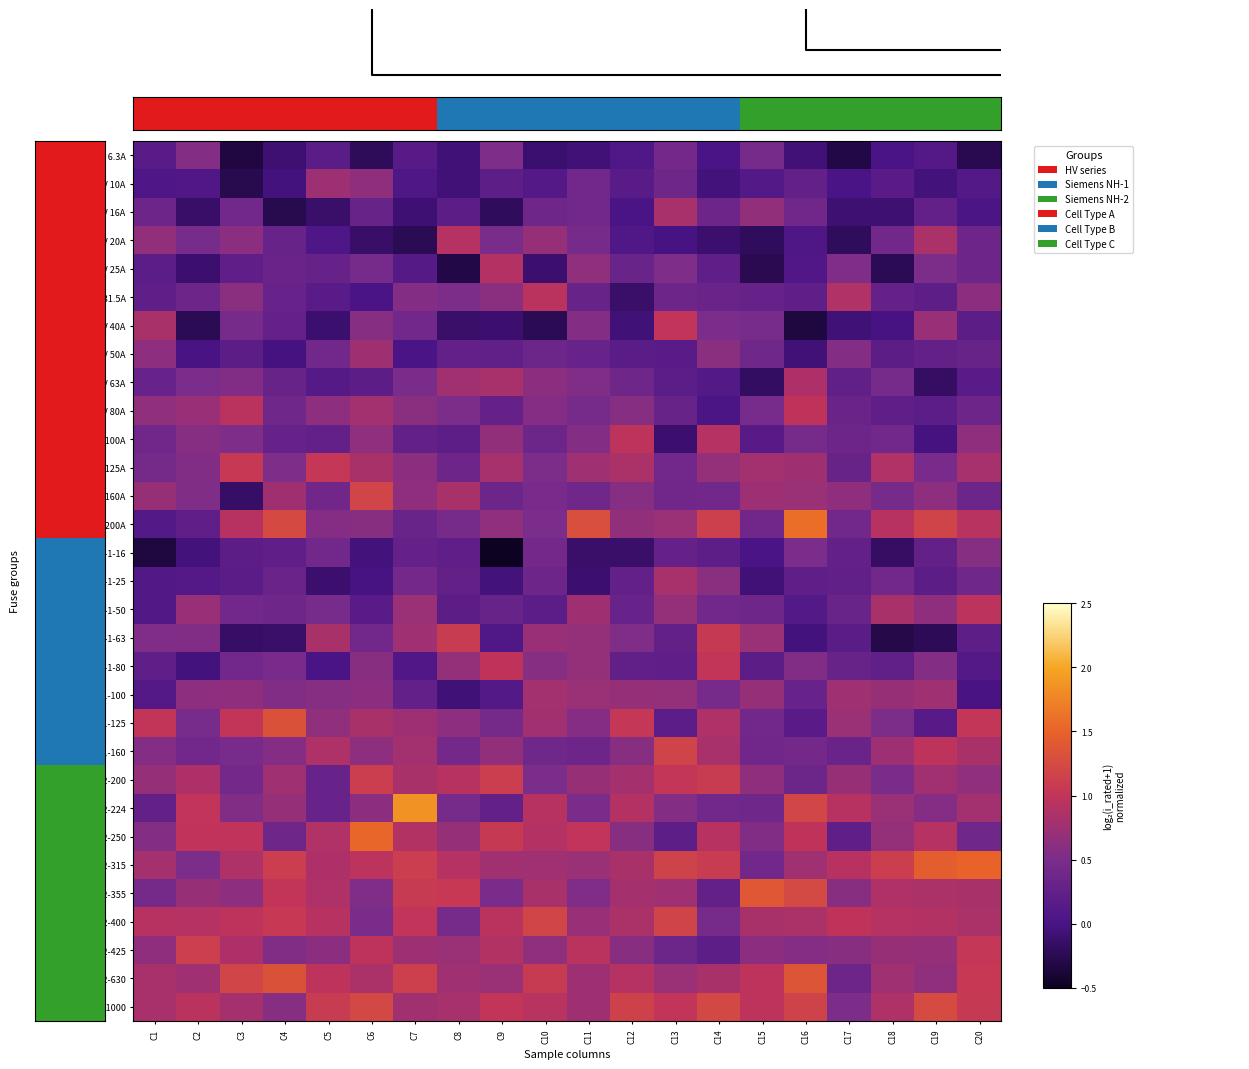

At which category is the sum across all series the highest?

C6